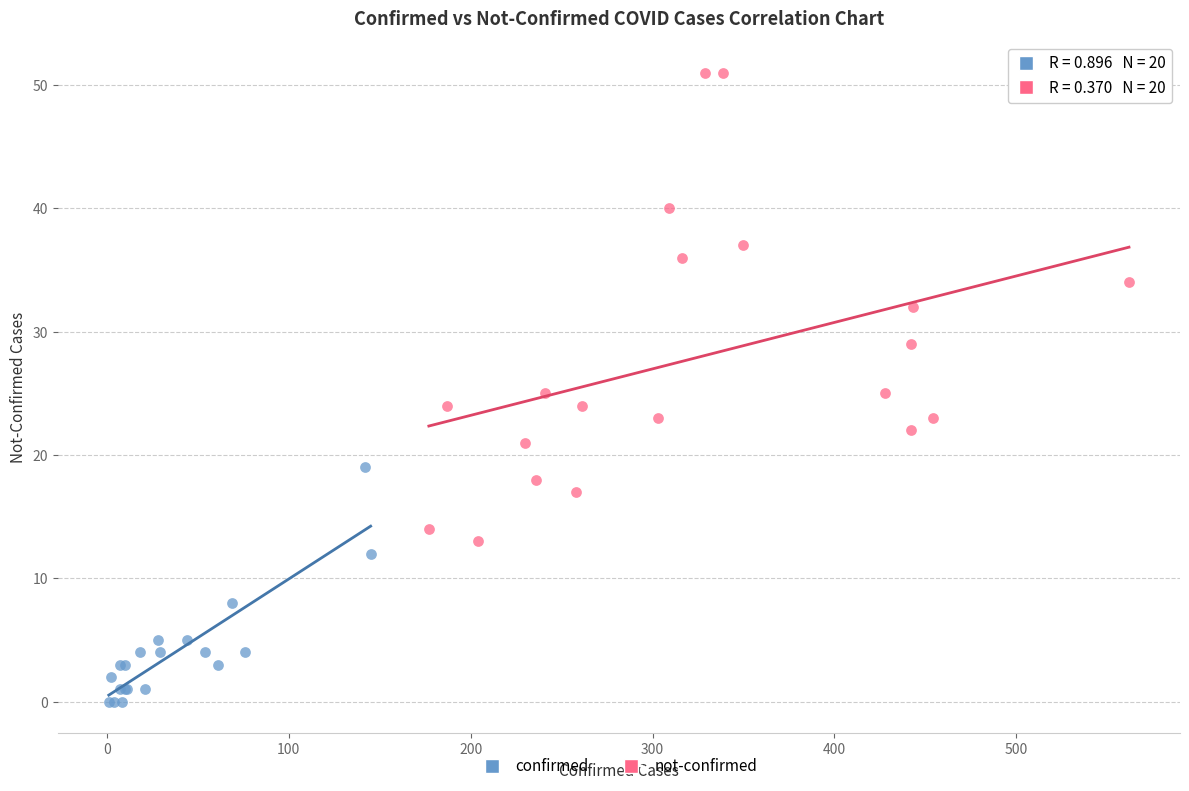

Which series reaches the maximum Y coordinate?

not-confirmed